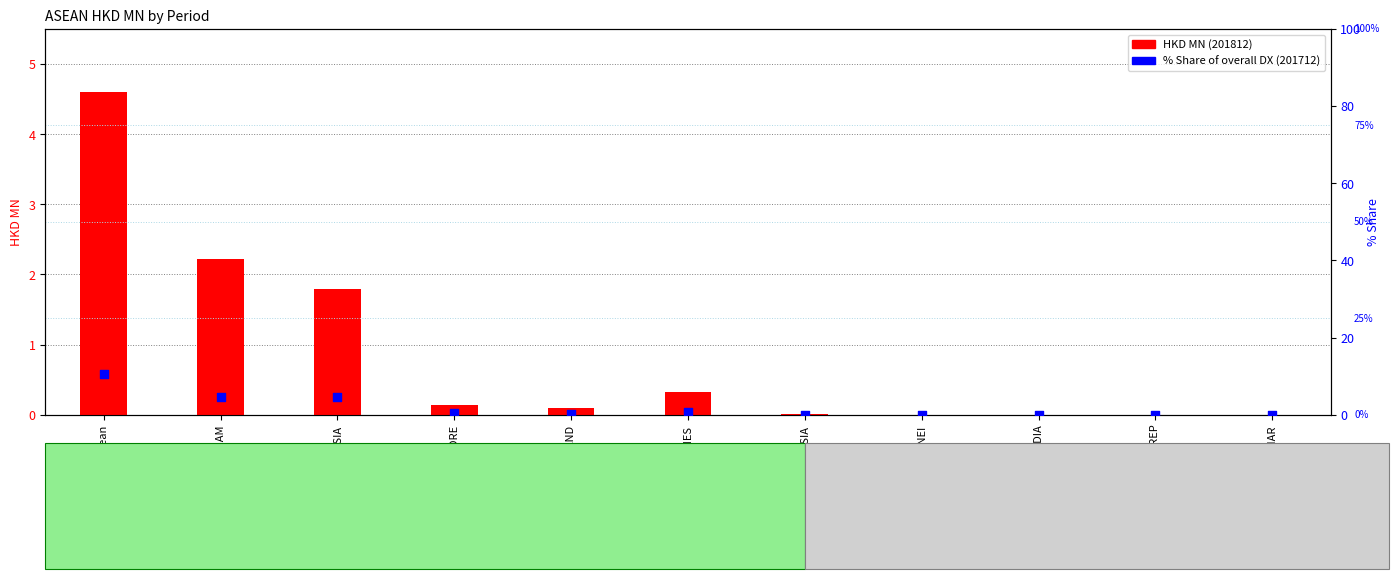

Is the value of HKD MN (201812) at LAO PEO DEM REP greater than the value of % Share of overall DX (201712) at Asean?

No